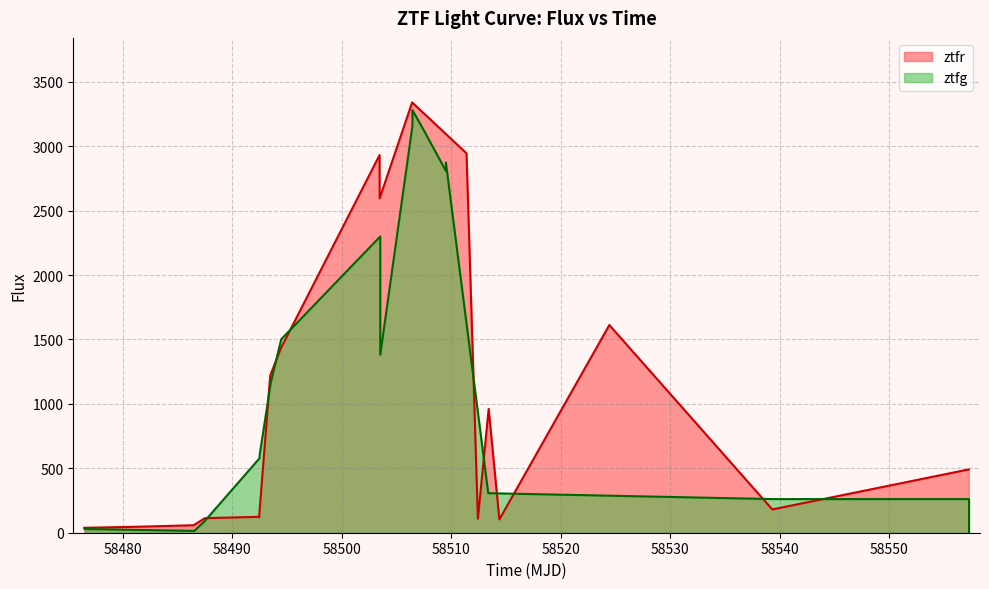

What is the highest value of the ztfr series?

3339.2